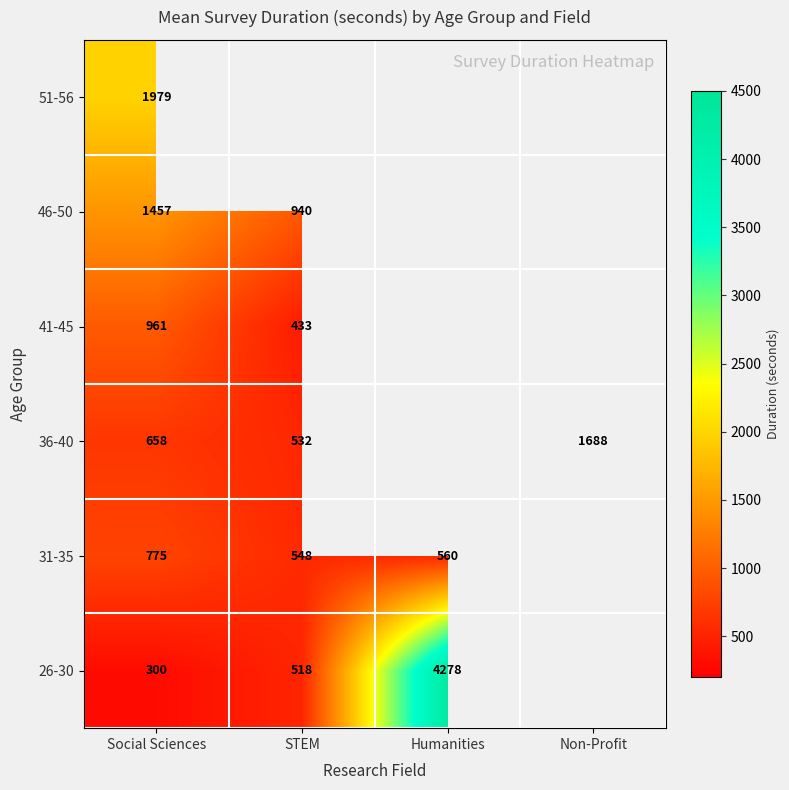

How many series are shown in this chart?

6